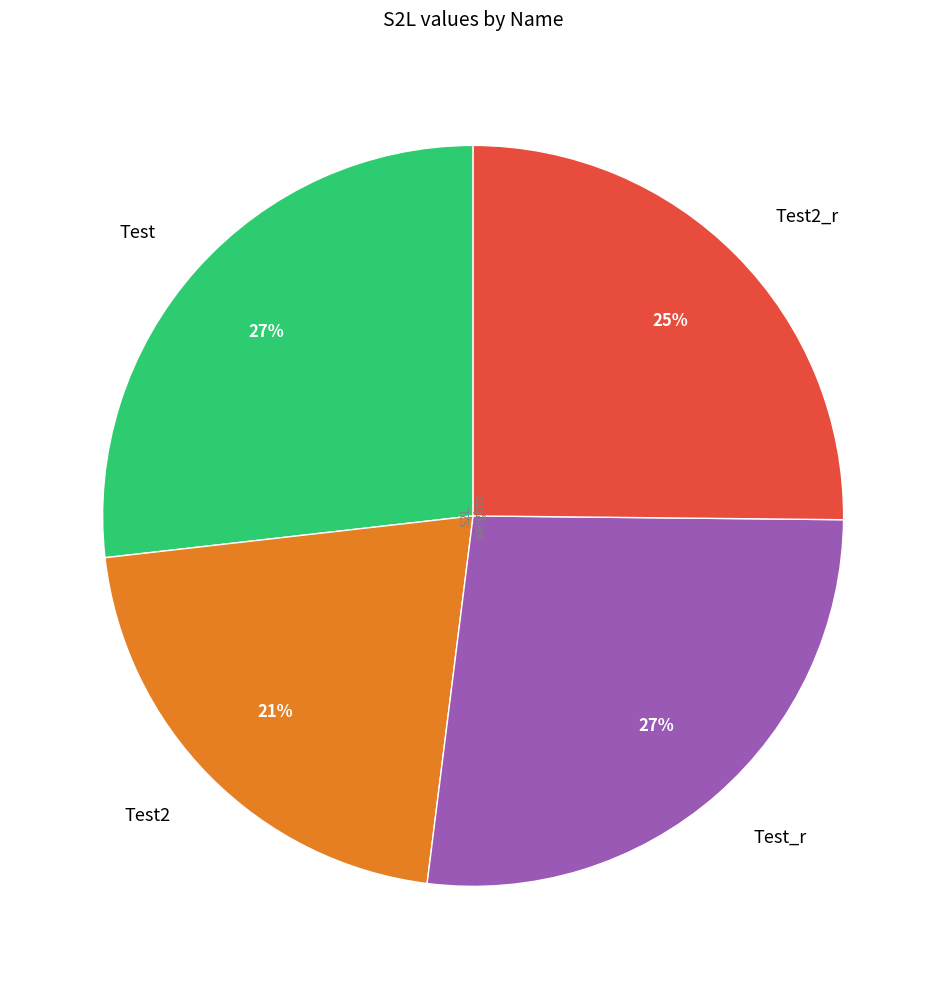

Is Test2_r the majority of the pie?

No